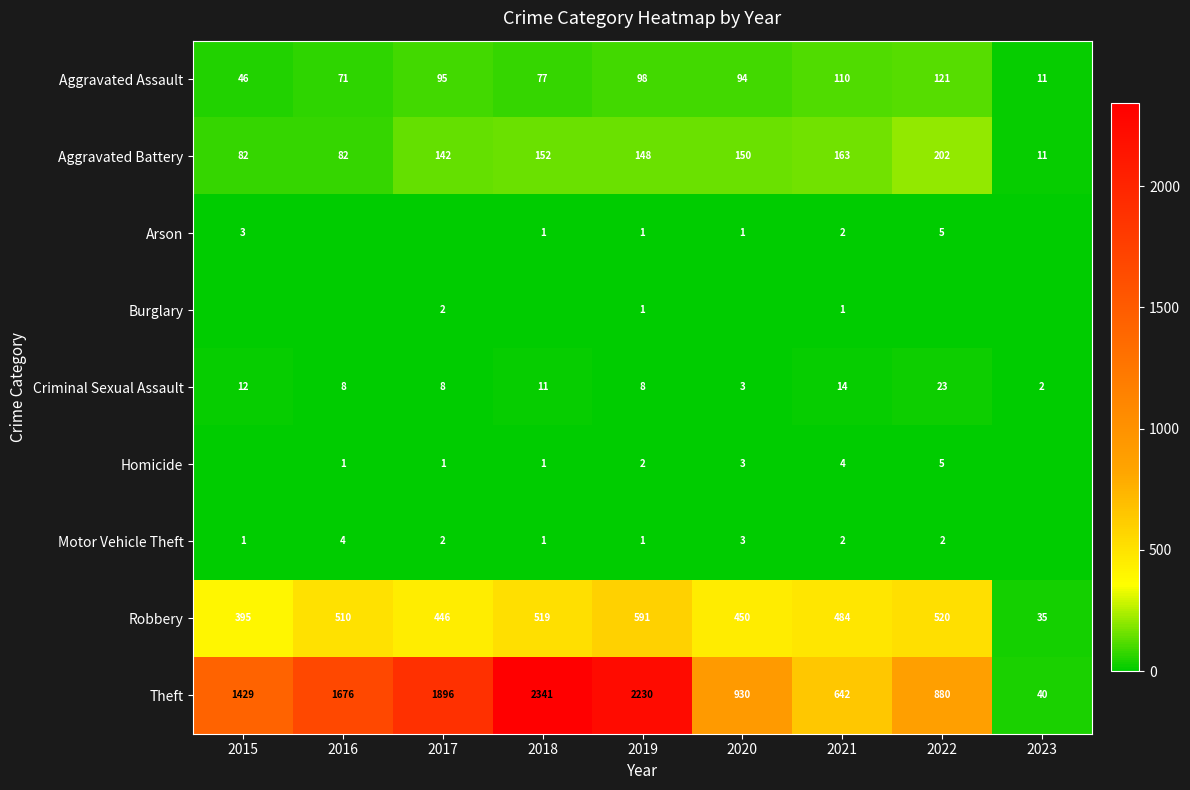

What is the spread (max minus min) of values at 2016?

1676